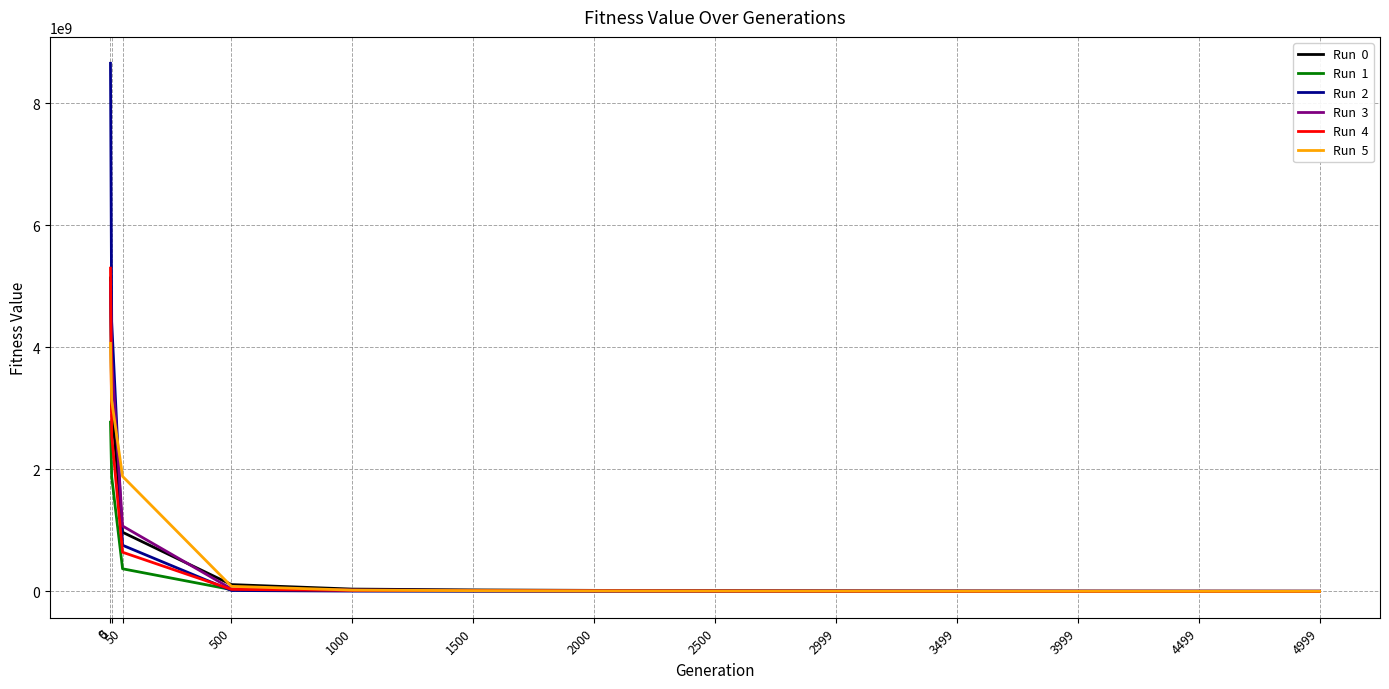

What is the difference between the highest and lowest values at 5?

2543773572.9